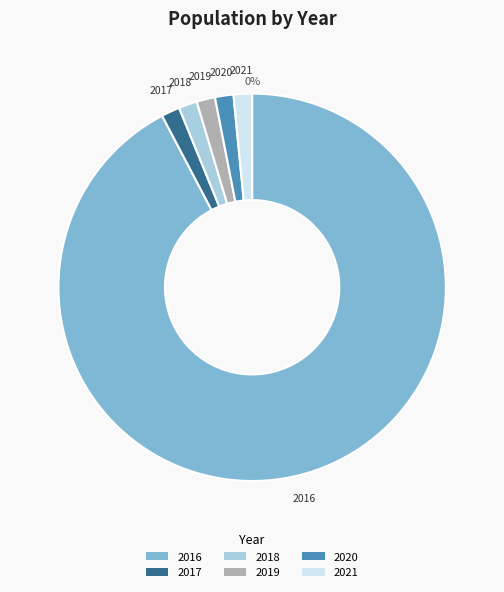

Rank the categories by value from lowest to highest.

2017, 2018, 2019, 2020, 2021, 2016